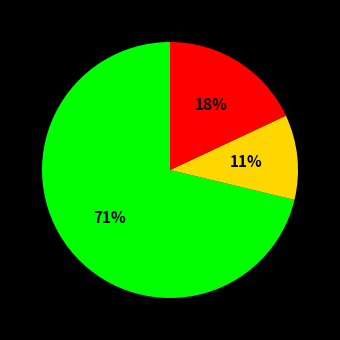

Is there a majority slice in this chart?

Yes